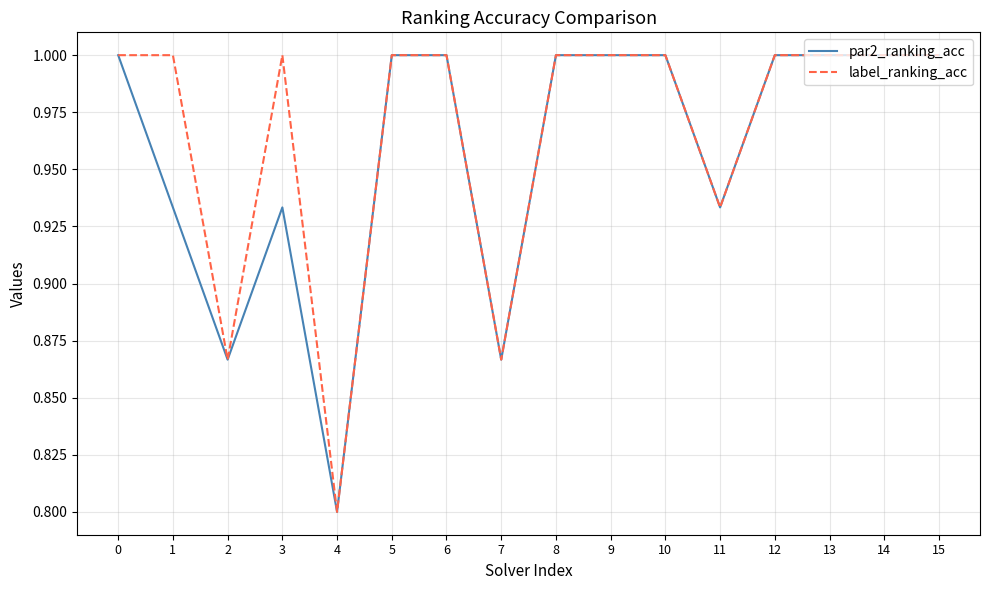

What is the minimum value for label_ranking_acc?

0.8